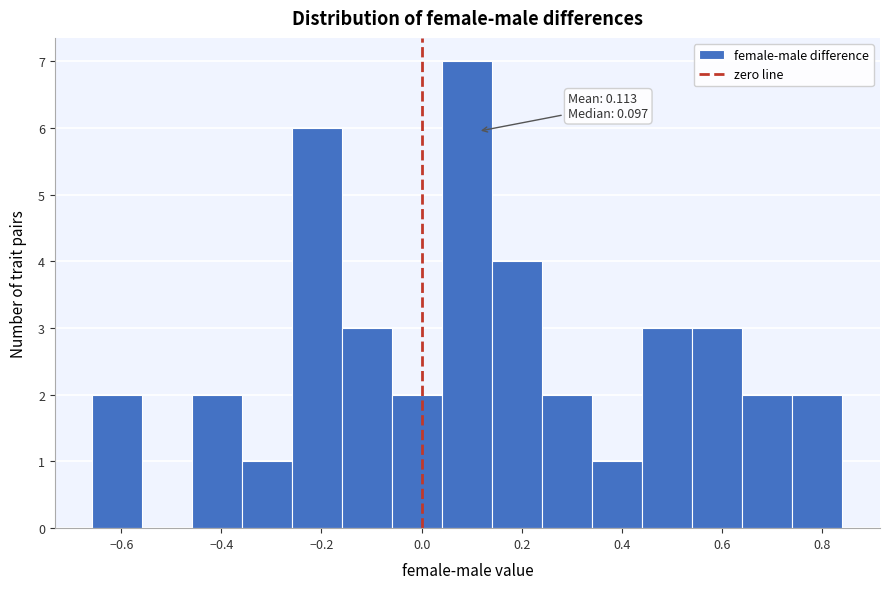

Over which range of the x-axis is the bar tallest?

0.04 to 0.14